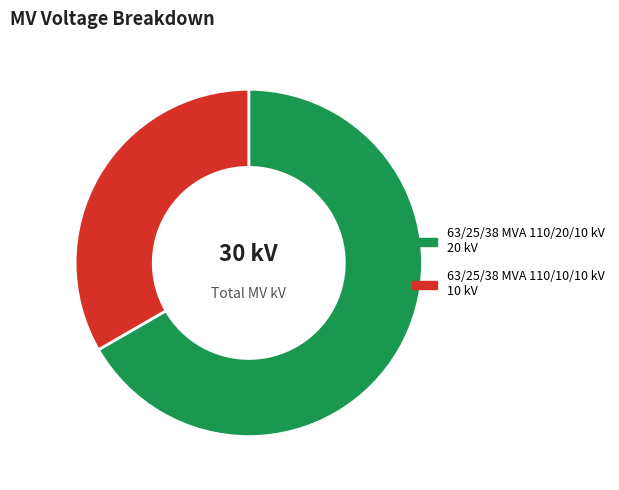

True or false: 63/25/38 MVA 110/10/10 kV accounts for 33% of the total.

True